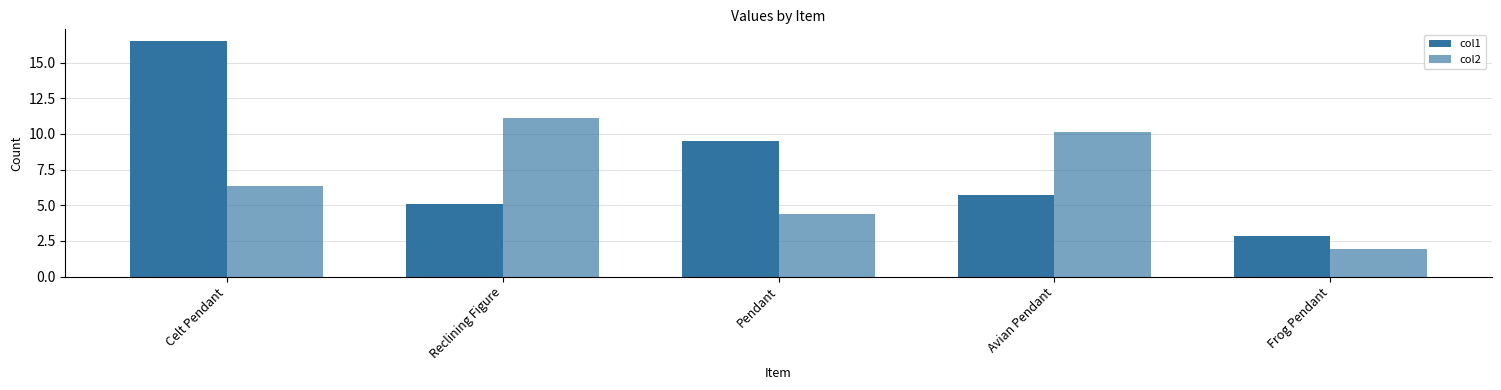

At how many categories does at least one series exceed 2?

5